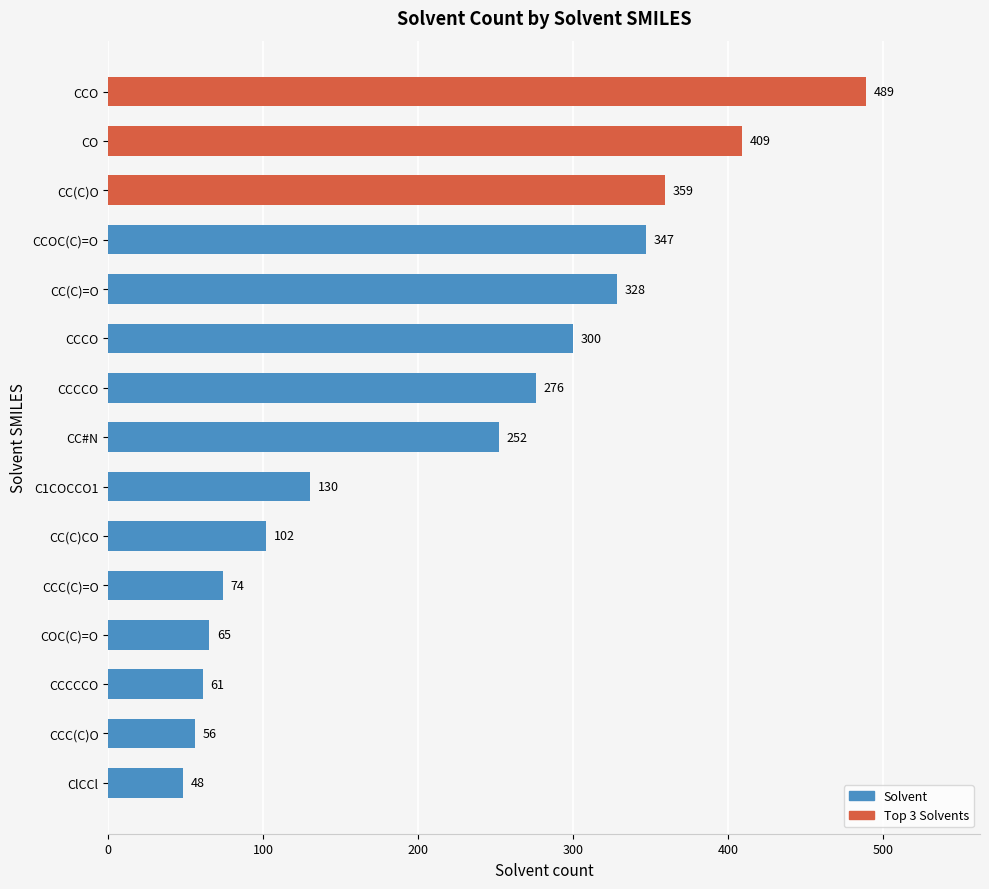

Reading bottom to top, list all the values displayed in this chart.

ClCCl=48	CCC(C)O=56	CCCCCO=61	COC(C)=O=65	CCC(C)=O=74	CC(C)CO=102	C1COCCO1=130	CC#N=252	CCCCO=276	CCCO=300	CC(C)=O=328	CCOC(C)=O=347	CC(C)O=359	CO=409	CCO=489